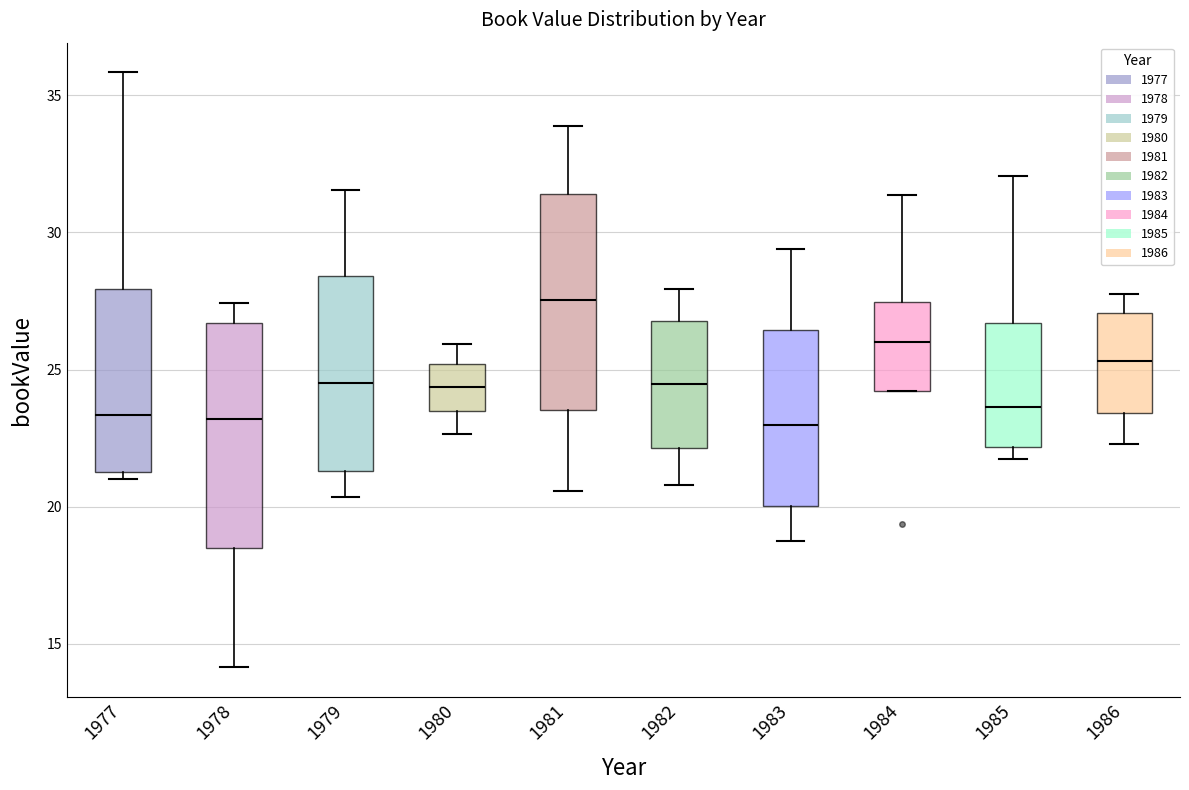

Reading left to right, transcribe this box plot: for each box, give where its median line is, the range the box spans, and where its two whiskers end, as read against the y-axis. The values are not printed on the chart, so give them approximately, as read against the axis.

1977: median 23.5, box 21.5 to 28.0, whiskers 21.0 to 36.0
1978: median 23.0, box 18.5 to 26.5, whiskers 14.0 to 27.5
1979: median 24.5, box 21.5 to 28.5, whiskers 20.5 to 31.5
1980: median 24.5, box 23.5 to 25.0, whiskers 22.5 to 26.0
1981: median 27.5, box 23.5 to 31.5, whiskers 20.5 to 34.0
1982: median 24.5, box 22.0 to 27.0, whiskers 21.0 to 28.0
1983: median 23.0, box 20.0 to 26.5, whiskers 18.5 to 29.5
1984: median 26.0, box 24.0 to 27.5, whiskers 24.0 to 31.5
1985: median 23.5, box 22.0 to 26.5, whiskers 21.5 to 32.0
1986: median 25.5, box 23.5 to 27.0, whiskers 22.5 to 28.0